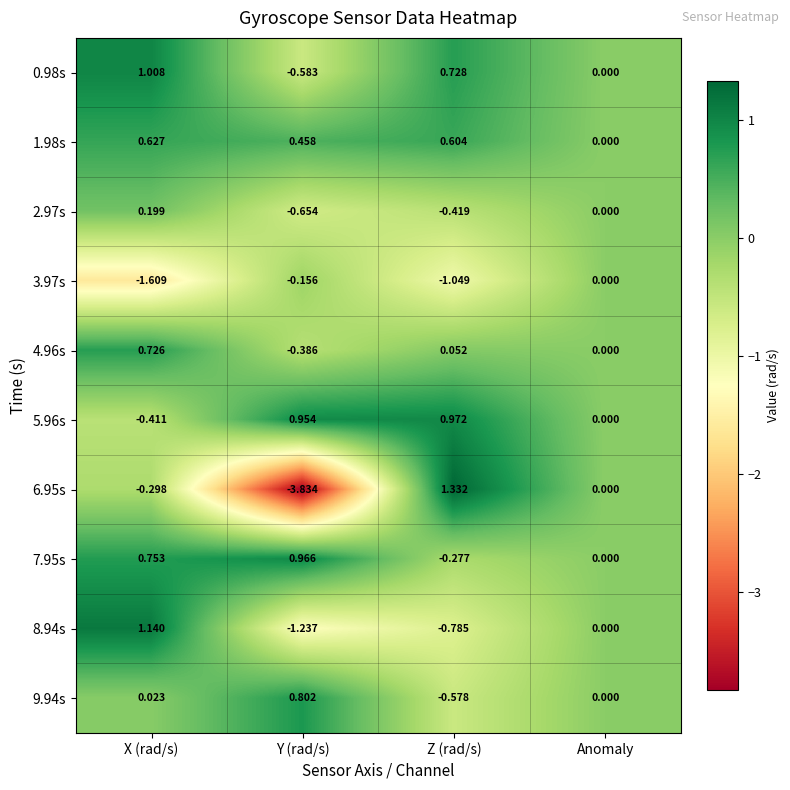

At Y (rad/s), list the series in order from largest to smallest.

7.95s, 5.96s, 9.94s, 1.98s, 3.97s, 4.96s, 0.98s, 2.97s, 8.94s, 6.95s